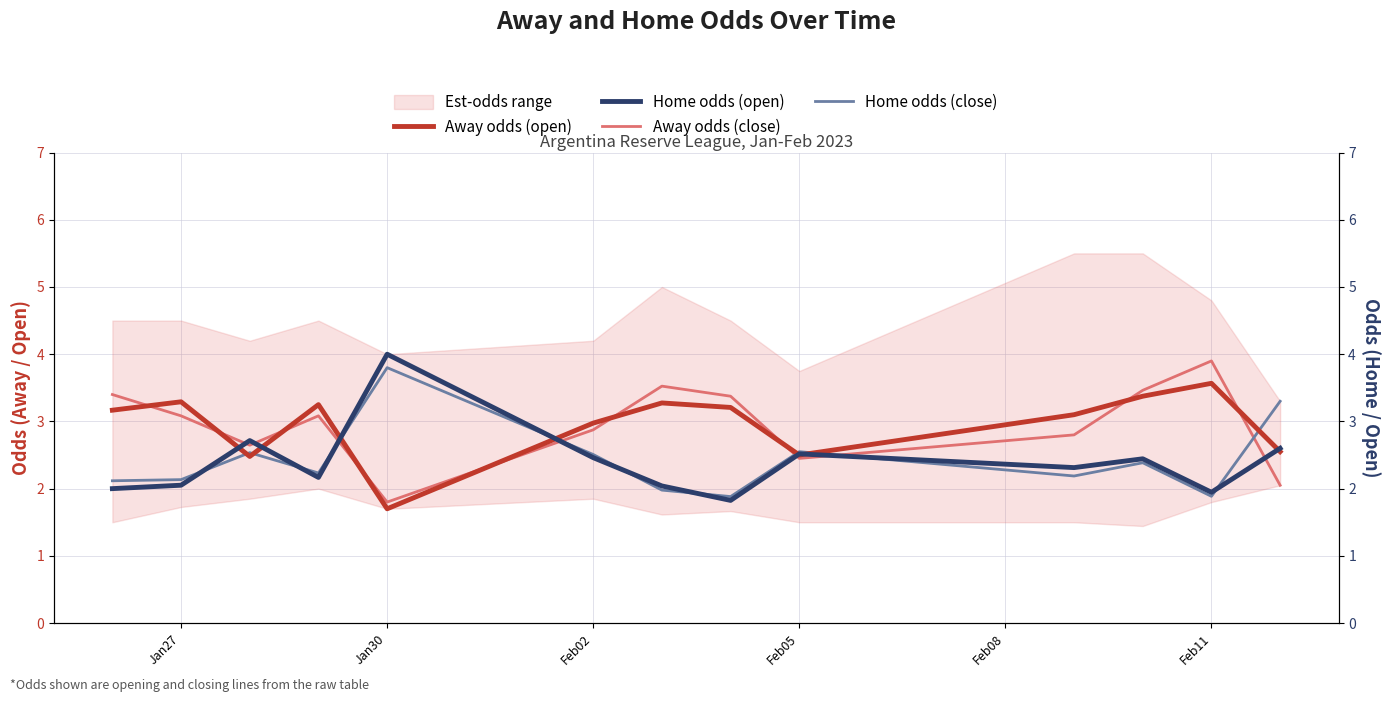

In Home odds (open), how many points are higher than both neighbors (excluding endpoints)?

4